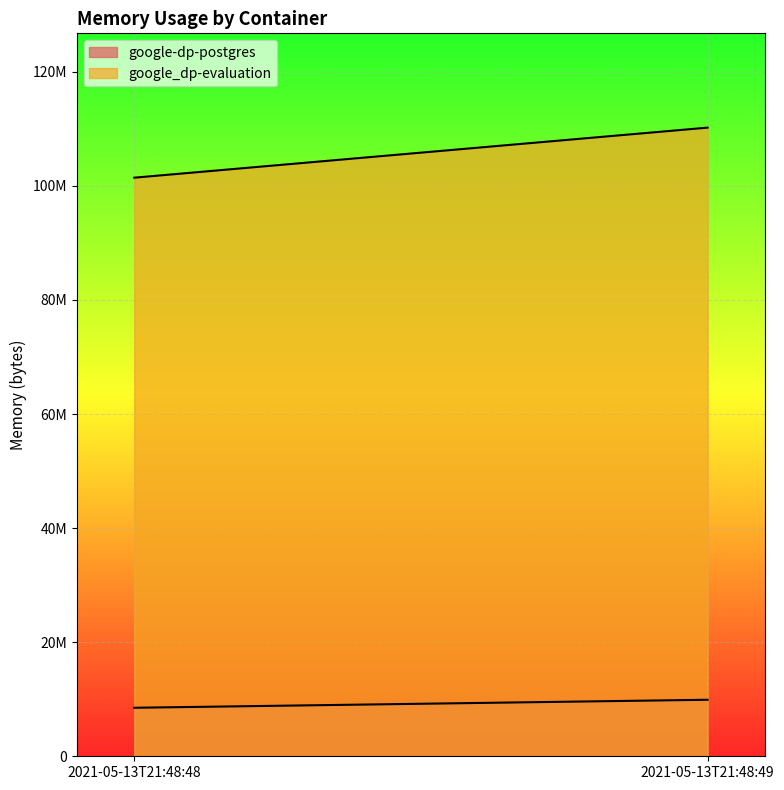

Which label corresponds to the largest value in the chart?

2021-05-13T21:48:49